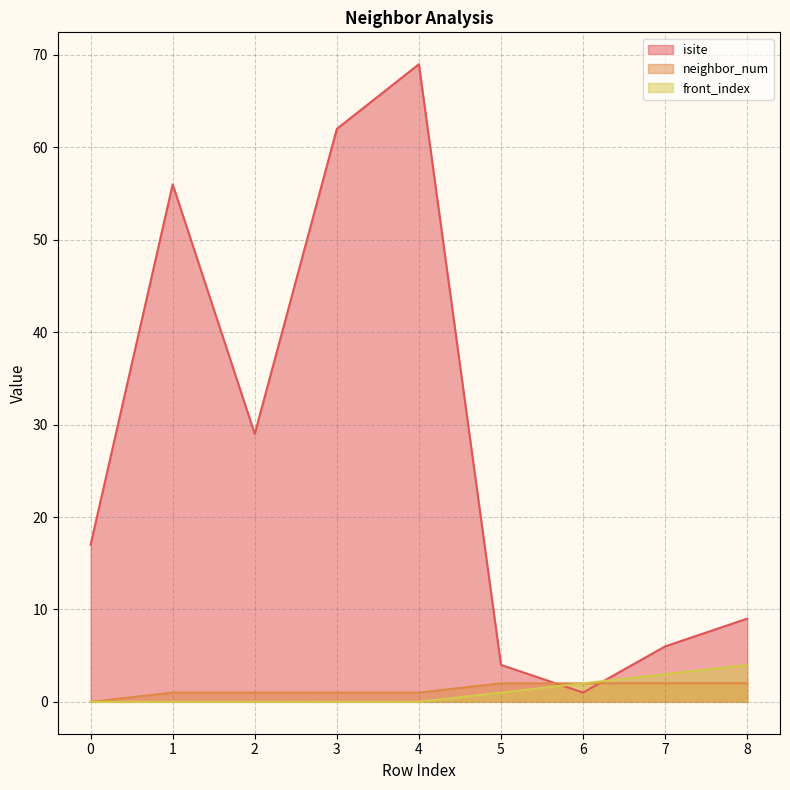

Reading right to left, what are all the values shown in this chart?

isite: 8=9	7=6	6=1	5=4	4=69	3=62	2=29	1=56	0=17
neighbor_num: 8=2	7=2	6=2	5=2	4=1	3=1	2=1	1=1	0=0
front_index: 8=4	7=3	6=2	5=1	4=0	3=0	2=0	1=0	0=0